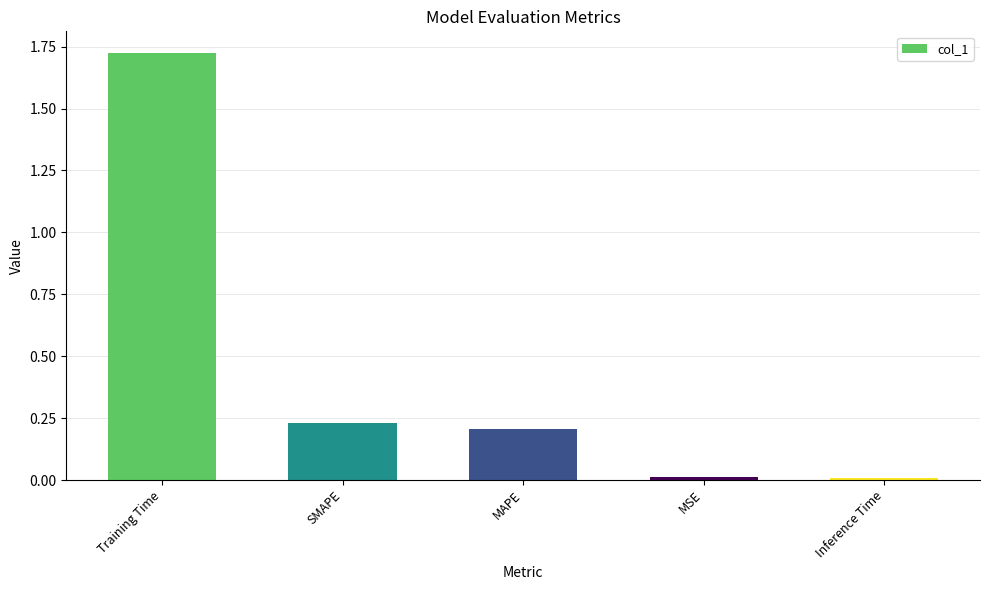

What is the average value?

0.4